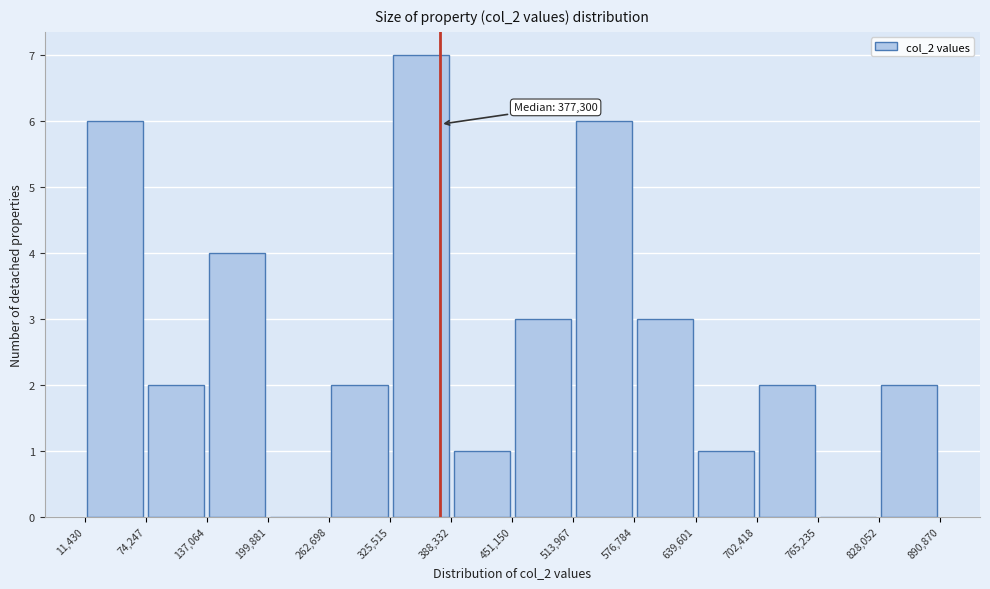

Which range on the x-axis has the tallest bar?

325,515 to 388,332